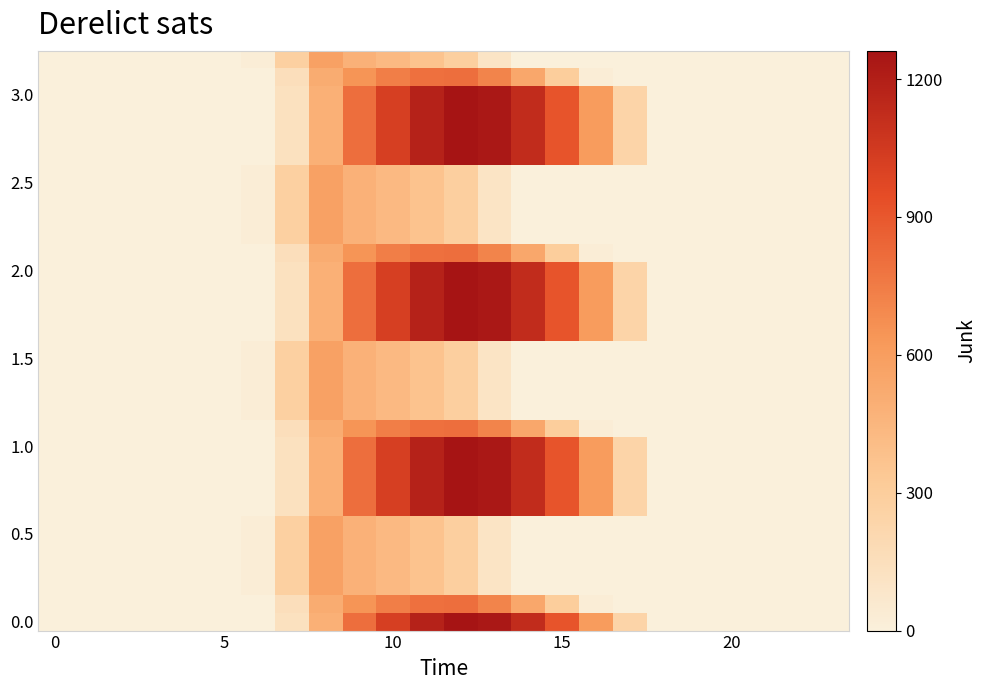

At how many categories does at least one series exceed 761?

7